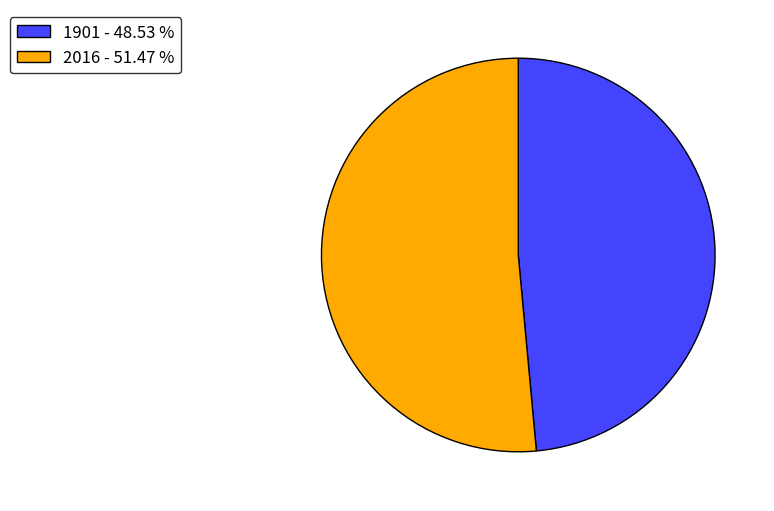

What is the smallest slice in the pie chart?

1901